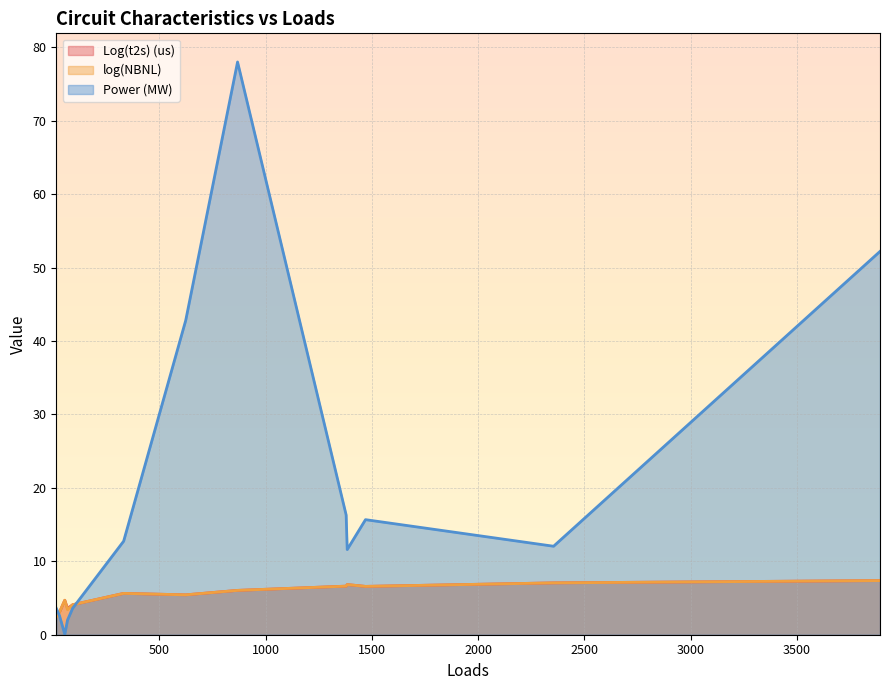

What is the minimum value for log(NBNL)?

2.4